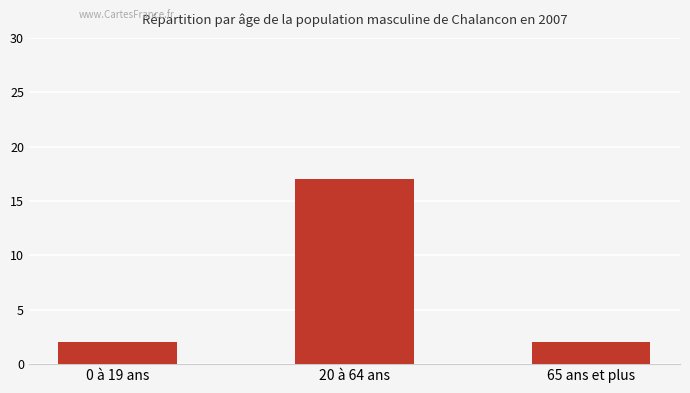

What is the sum of the values at 65 ans et plus and 0 à 19 ans?

4